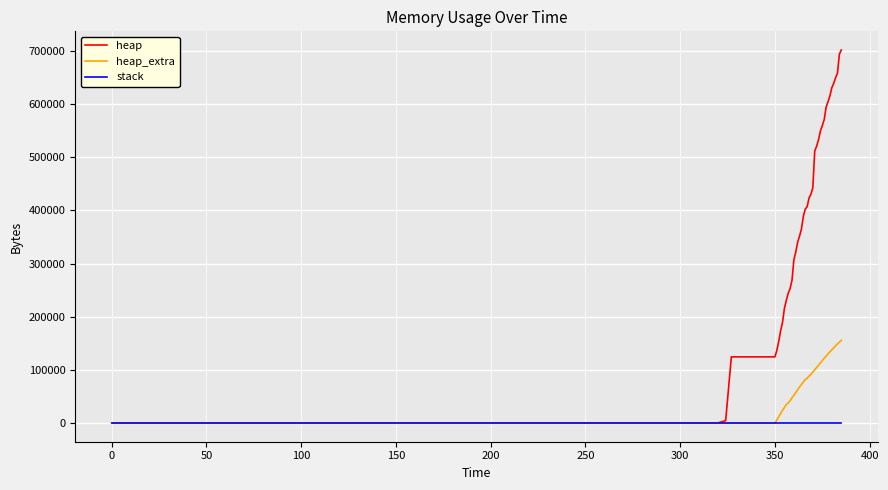

Does the chart display data point markers on the line(s)?

No